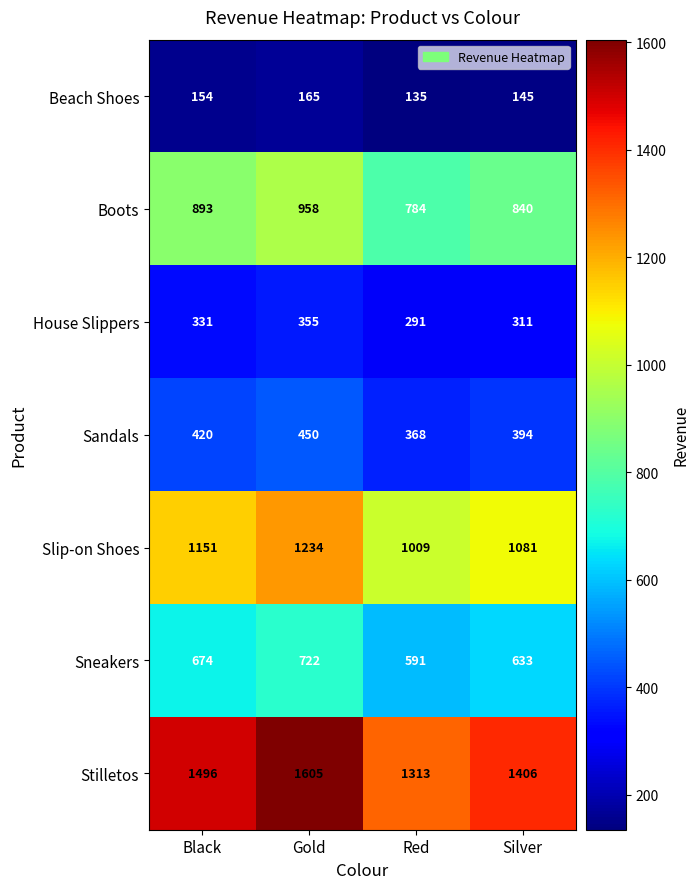

Which series changed the most between Black and Red?

Stilletos